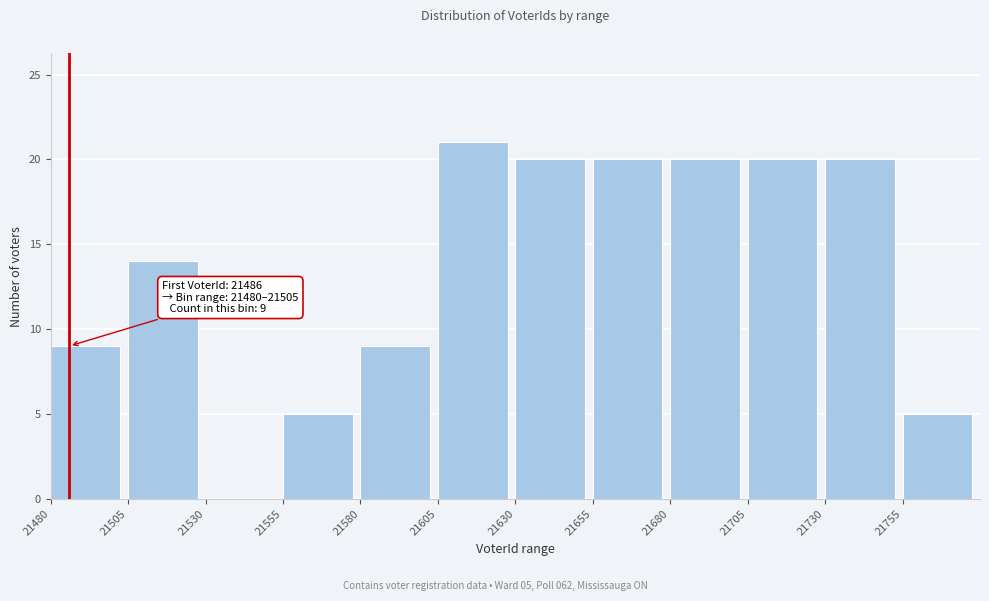

Which range on the x-axis has the tallest bar?

21605 to 21630